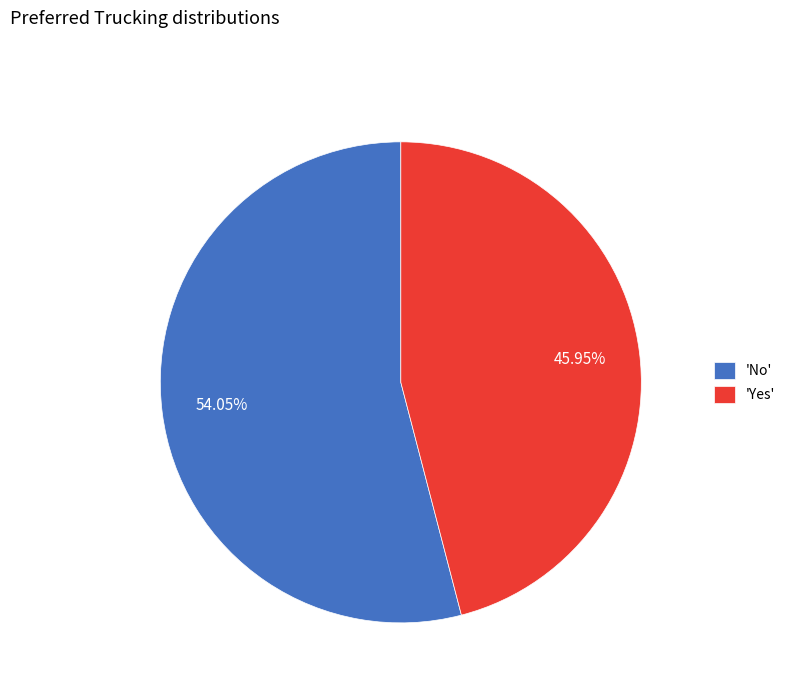

Does 'No' account for over 50% of the chart?

Yes